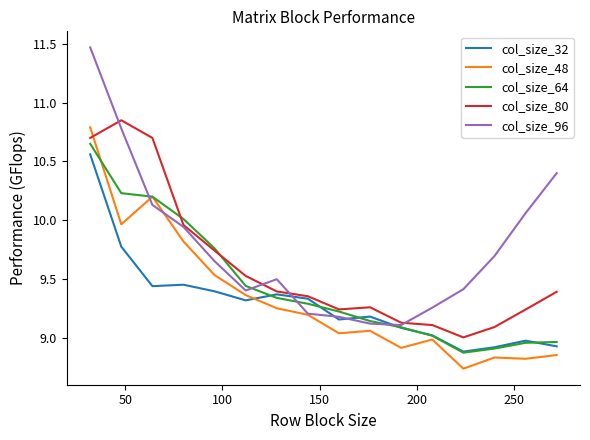

What is the greatest value displayed?

11.5